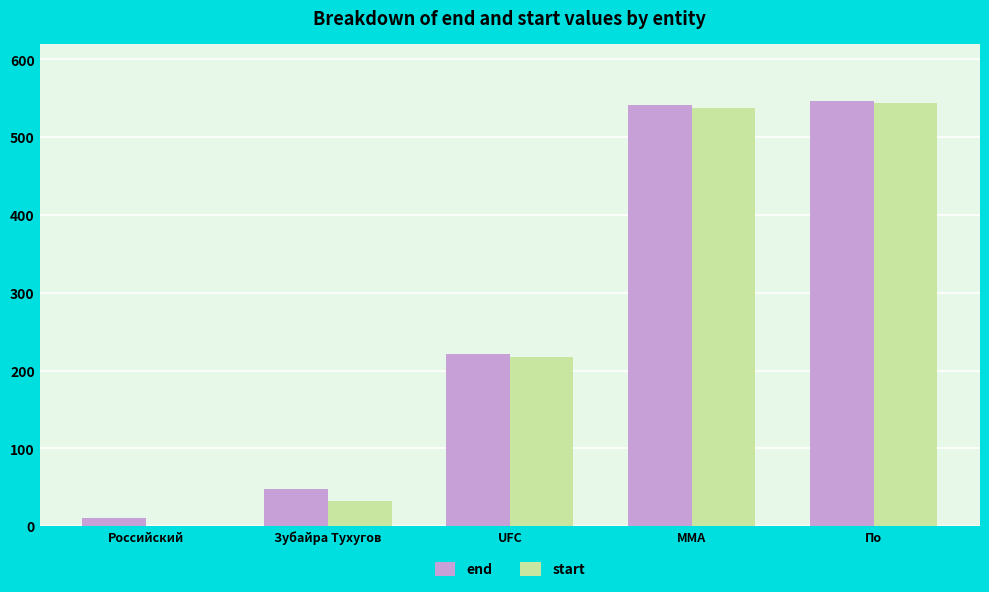

The value of start at Российский is 0. True or false?

True